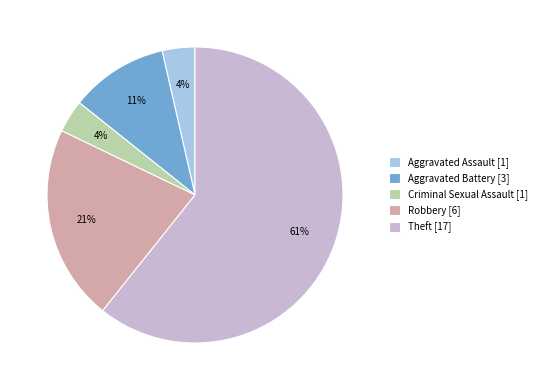

Is the sum of Theft and Robbery greater than half?

Yes